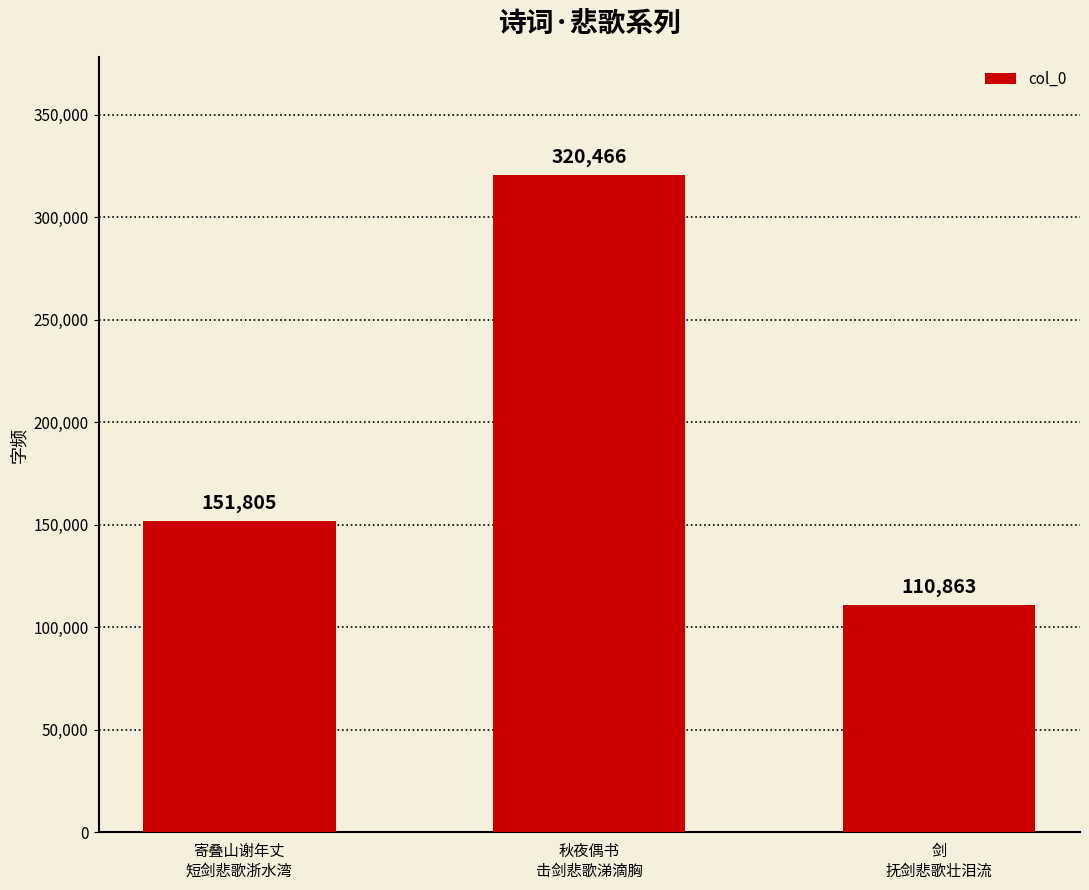

Where is the data nearest to the value 215664?

寄叠山谢年丈
短剑悲歌浙水湾